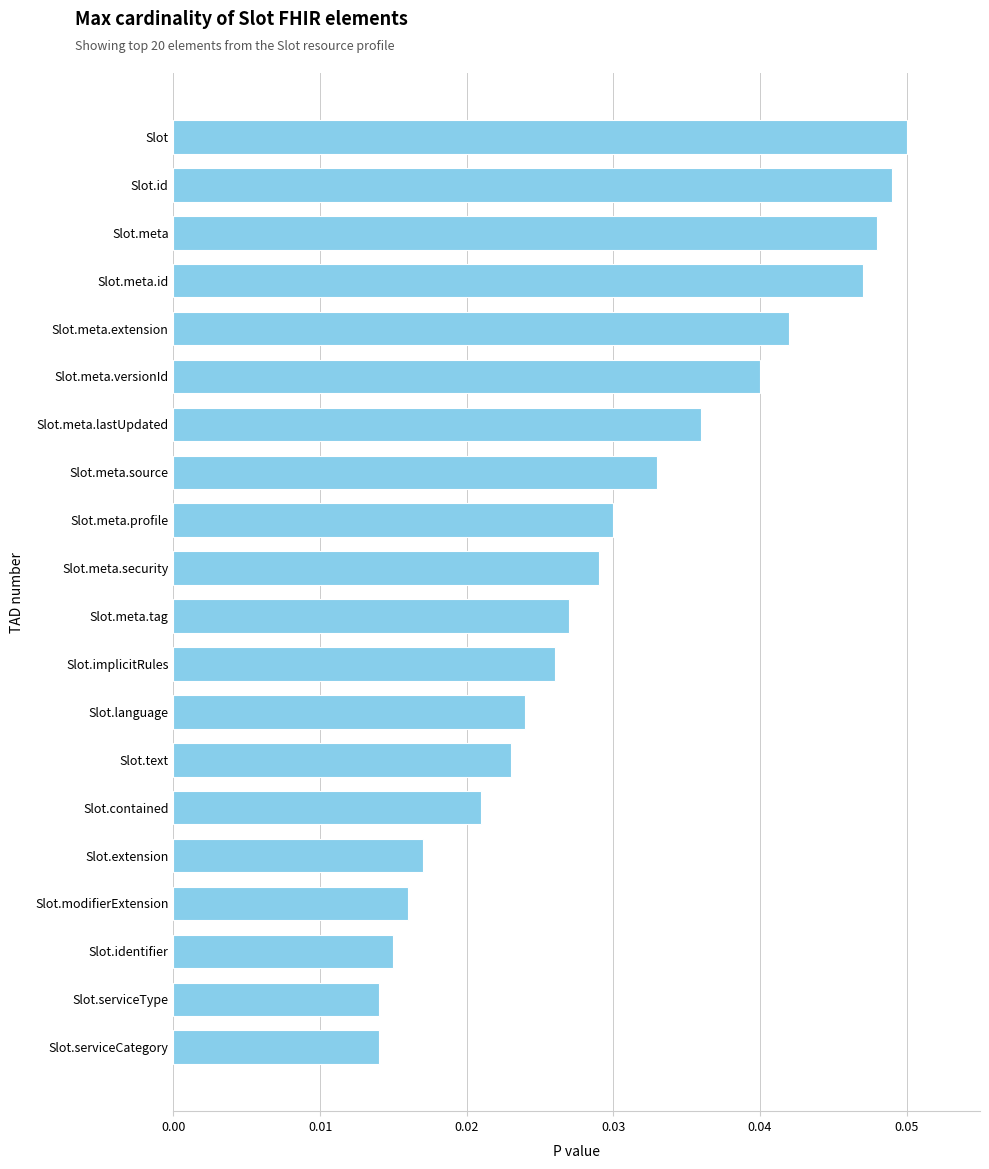

Which has a higher value, Slot.meta.id or Slot.contained?

Slot.meta.id